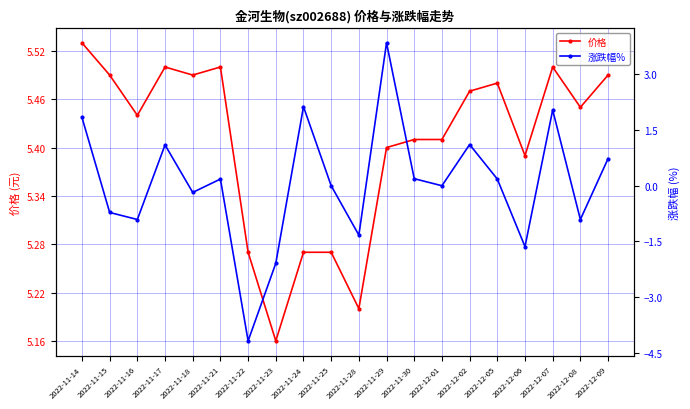

At which label does 价格 reach its minimum?

2022-11-23